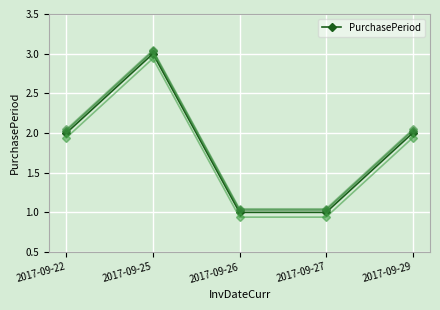

Which has a higher value, 2017-09-22 or 2017-09-25?

2017-09-25